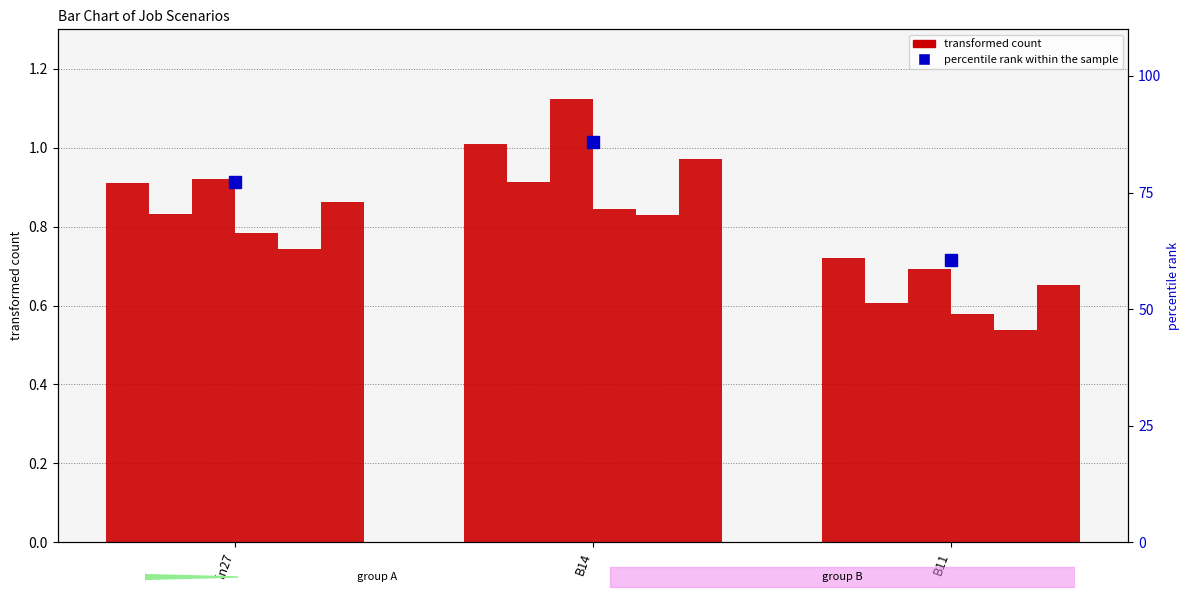

Which category has the highest value across all series?

B14